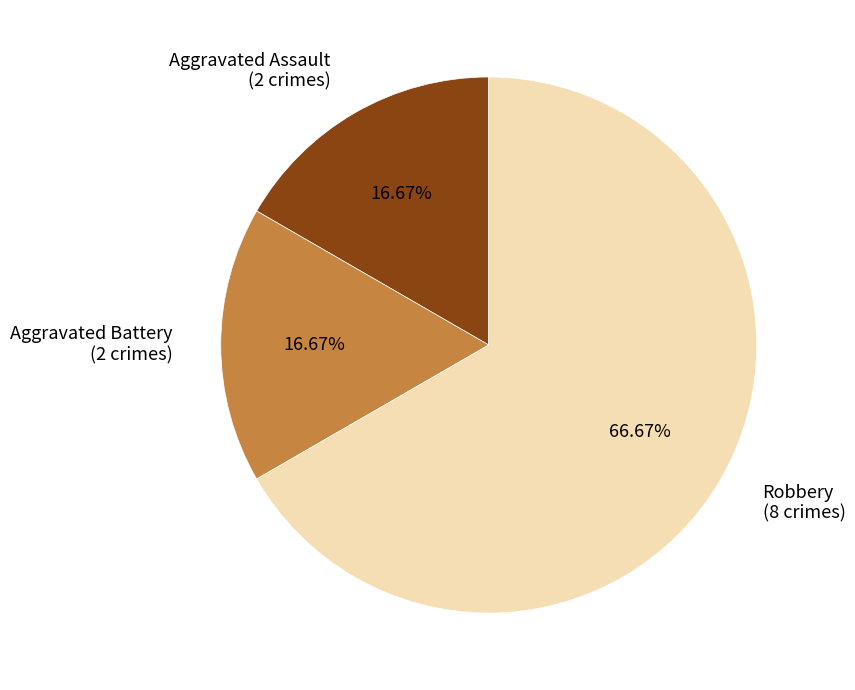

What percentage is NOT represented by Aggravated Assault?

83.3%